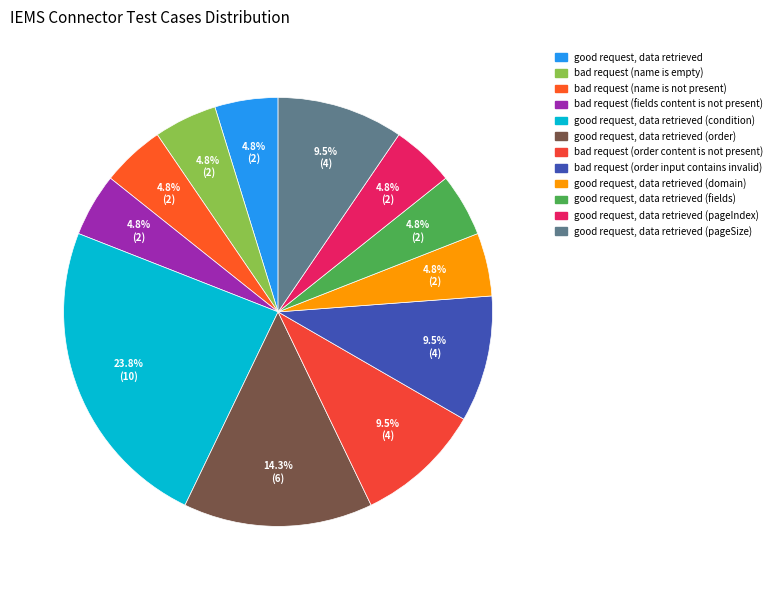

To the nearest percent, what is the average slice percentage?

8%